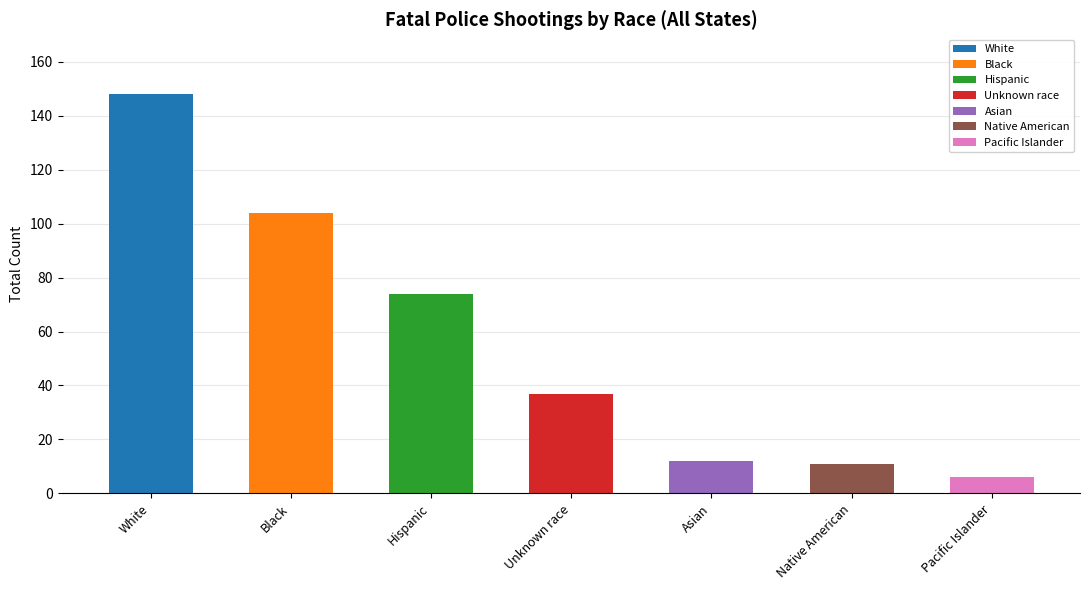

Is it true that the value at White is 148?

True